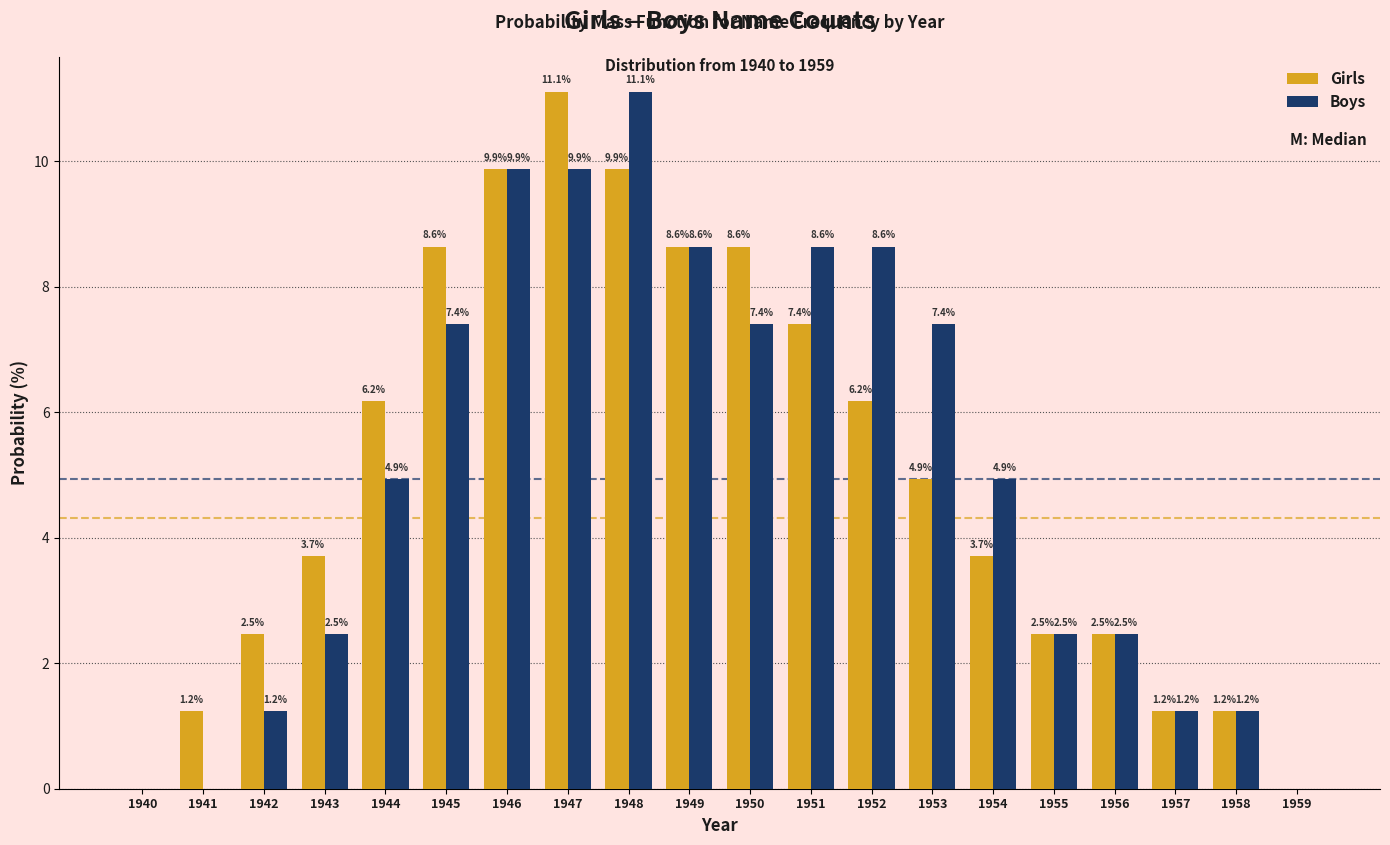

Reading right to left, list all the values displayed in this chart.

Girls: 1959=0.0	1958=1.2	1957=1.2	1956=2.5	1955=2.5	1954=3.7	1953=4.9	1952=6.2	1951=7.4	1950=8.6	1949=8.6	1948=9.9	1947=11.1	1946=9.9	1945=8.6	1944=6.2	1943=3.7	1942=2.5	1941=1.2	1940=0.0
Boys: 1959=0.0	1958=1.2	1957=1.2	1956=2.5	1955=2.5	1954=4.9	1953=7.4	1952=8.6	1951=8.6	1950=7.4	1949=8.6	1948=11.1	1947=9.9	1946=9.9	1945=7.4	1944=4.9	1943=2.5	1942=1.2	1941=0.0	1940=0.0